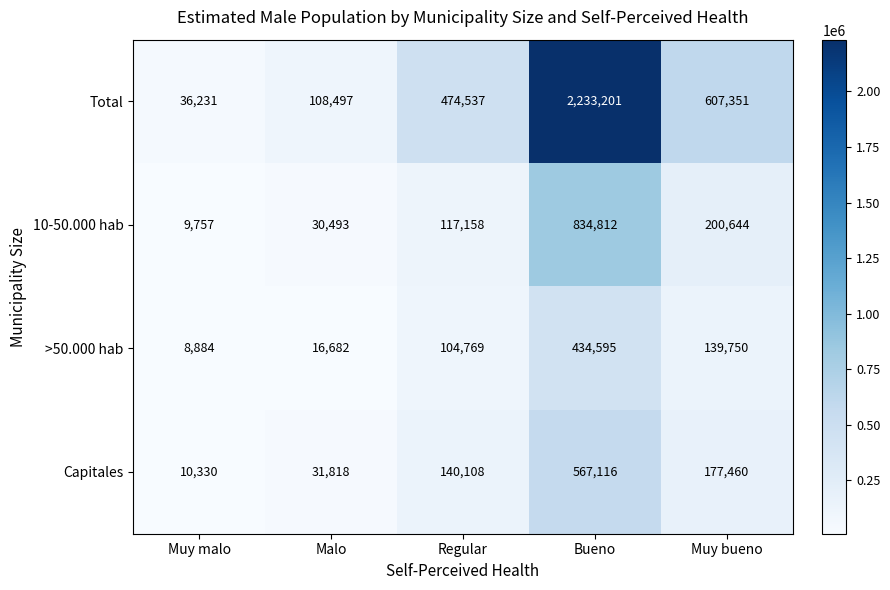

Which series has the largest total across all categories?

Total